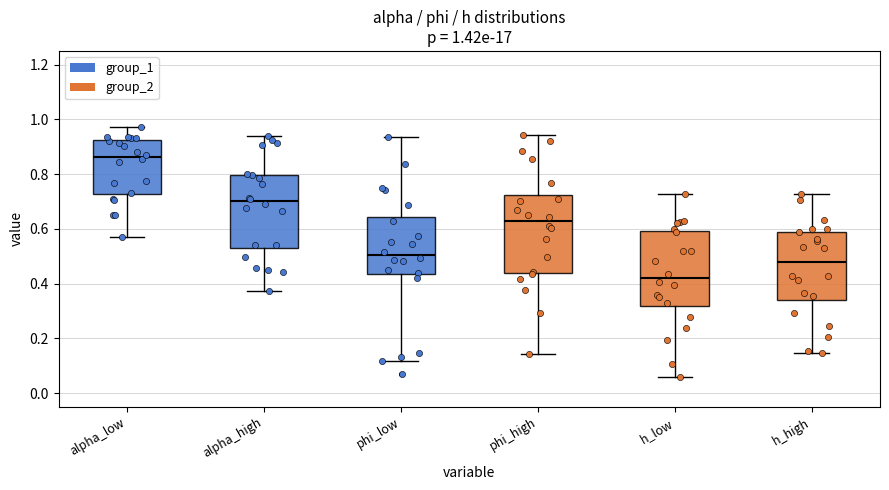

Which box's median line is the highest?

alpha_low